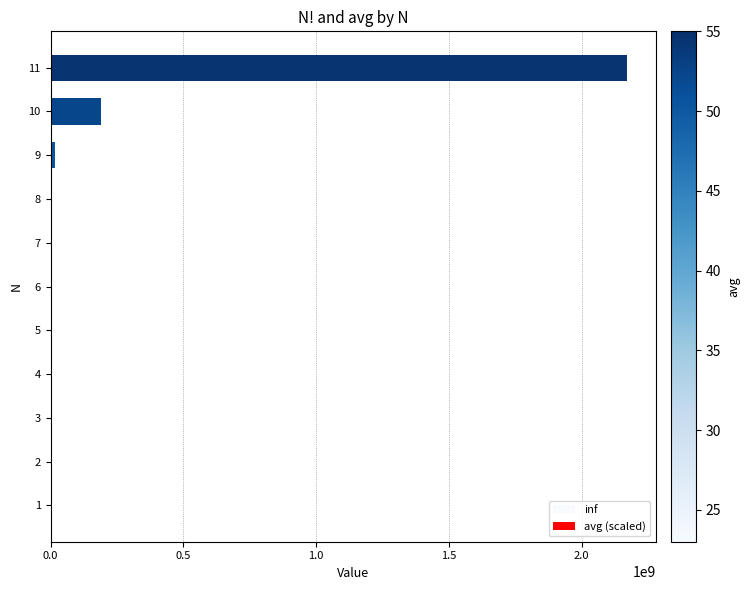

Reading right to left, list all the values displayed in this chart.

2171116737	189728010	18201605	1935837	231036	31425	4972	940	219	64	23